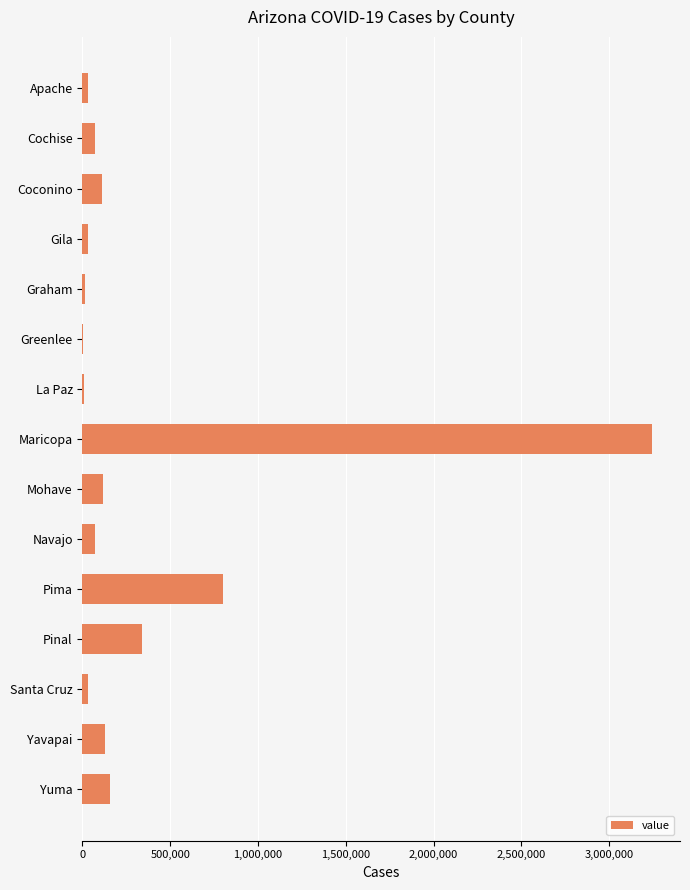

Between Yavapai and Gila, which is larger?

Yavapai